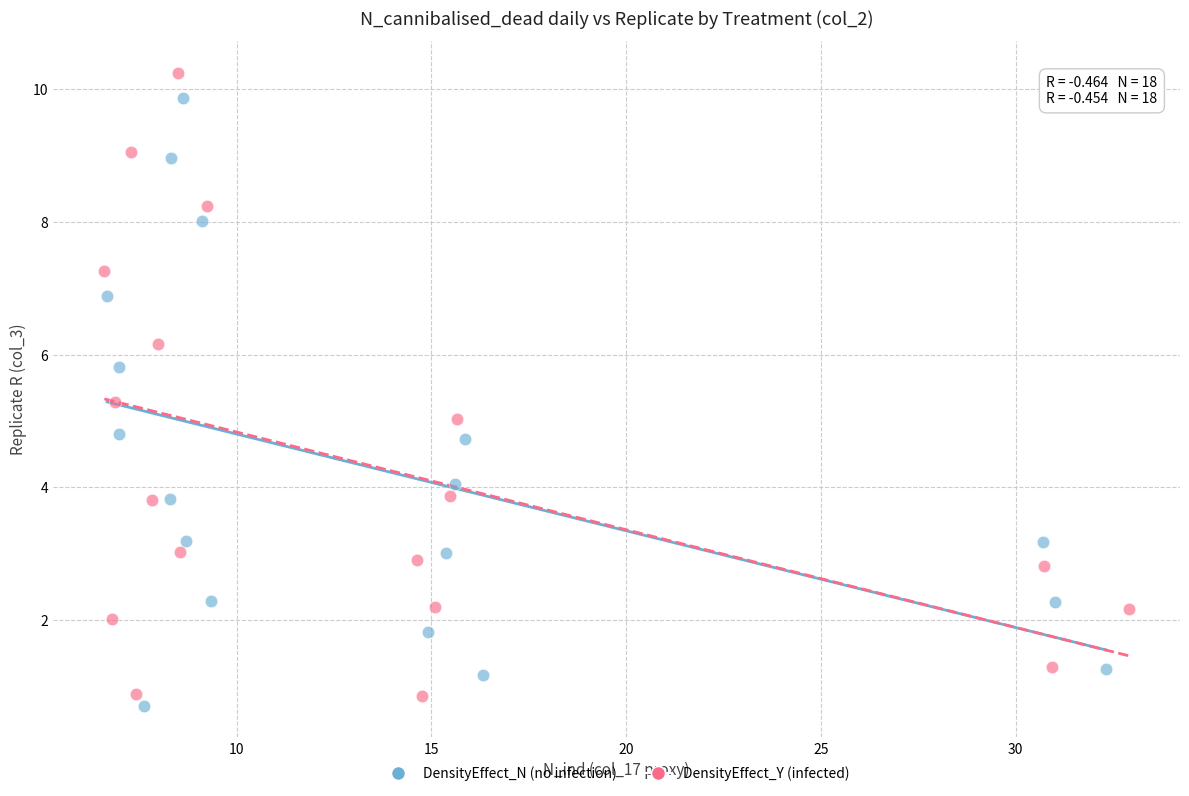

Which series has the largest Y range (max minus min)?

DensityEffect_Y (infected)